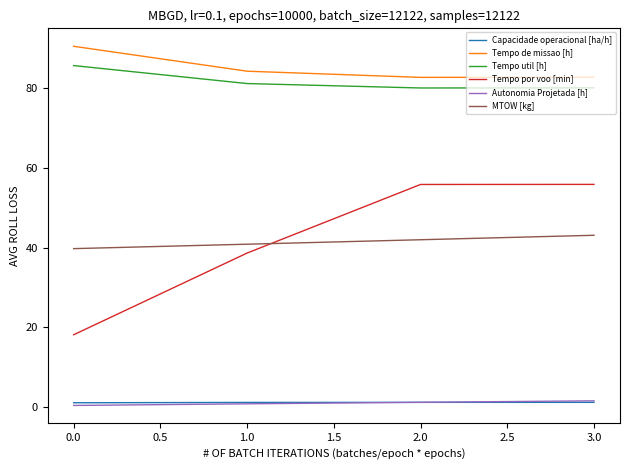

What is the maximum value for MTOW [kg]?

43.1